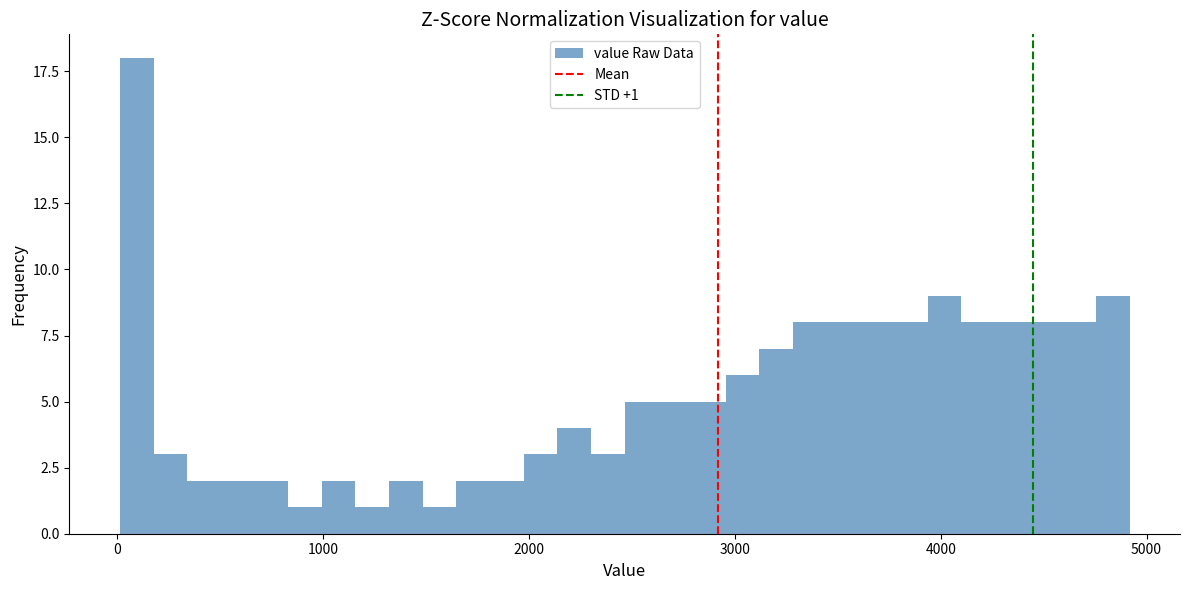

Read against the x-axis, roughly where is the centre of the tallest bar?

100